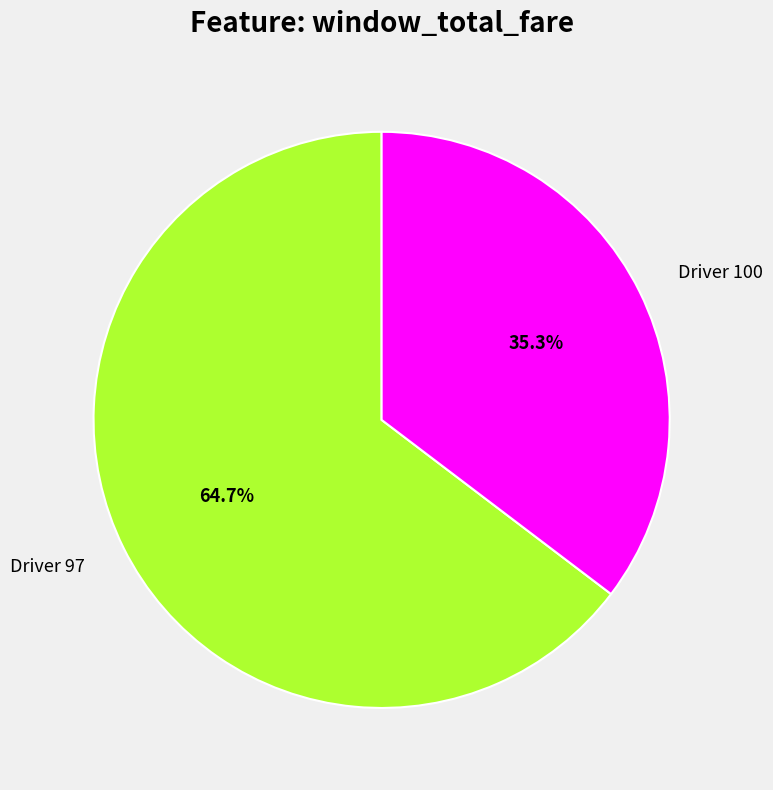

What percentage do Driver 97 and Driver 100 together represent?

100.0%